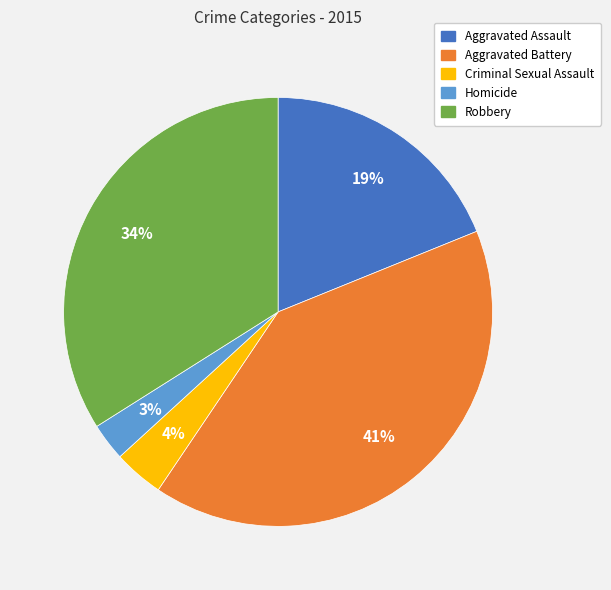

Is it true that Robbery is 20% of the pie?

False